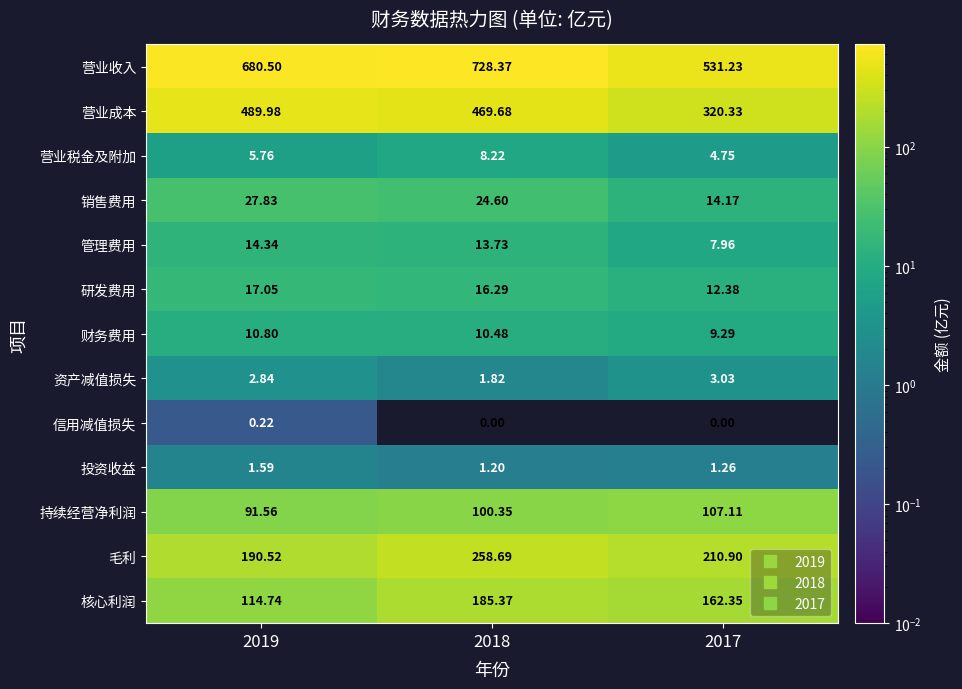

Between 2019 and 2018, which series saw the biggest shift?

核心利润